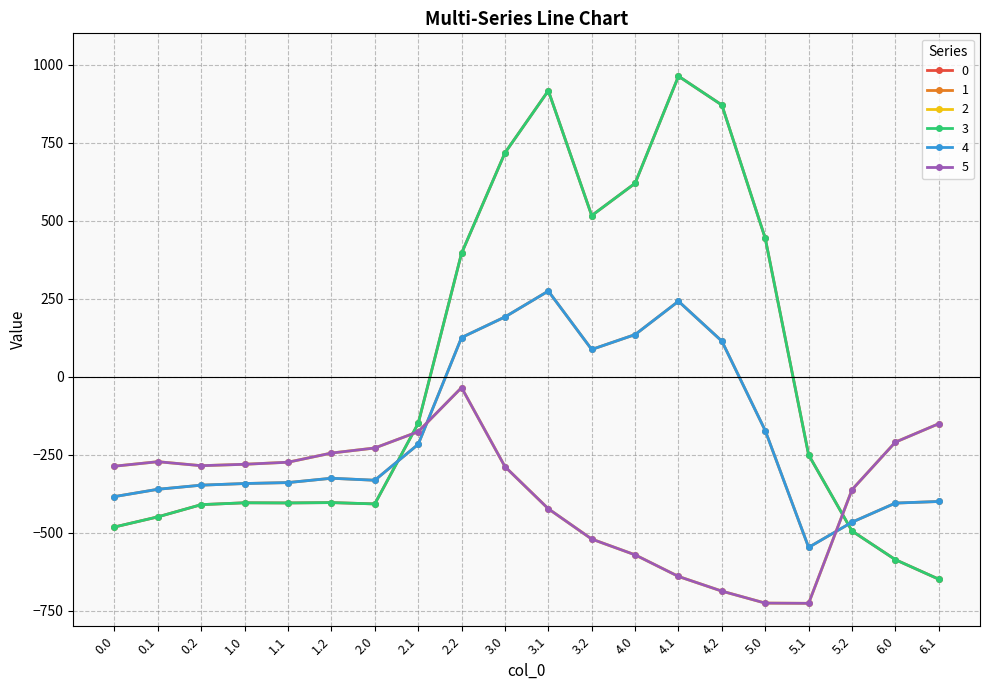

Is this an area chart (filled region under the line)?

No